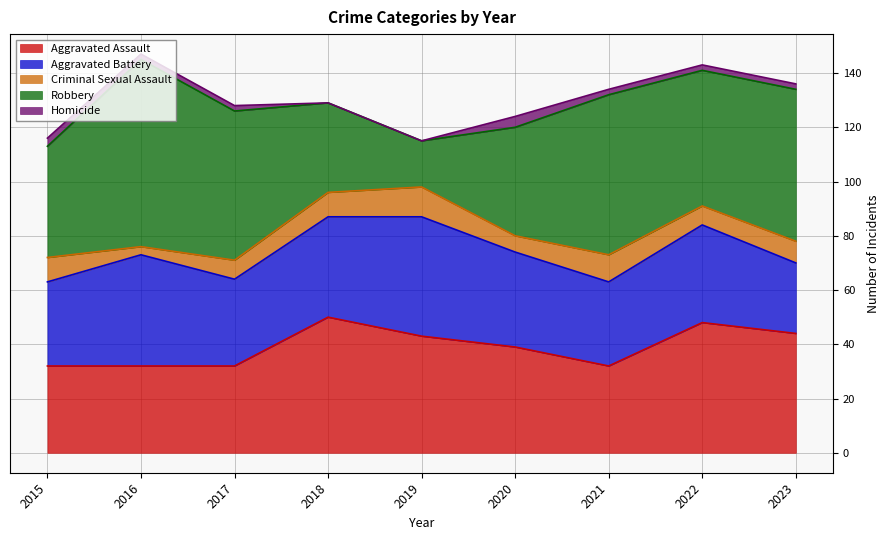

True or false: Homicide has more than 2 points higher than both neighbors.

False